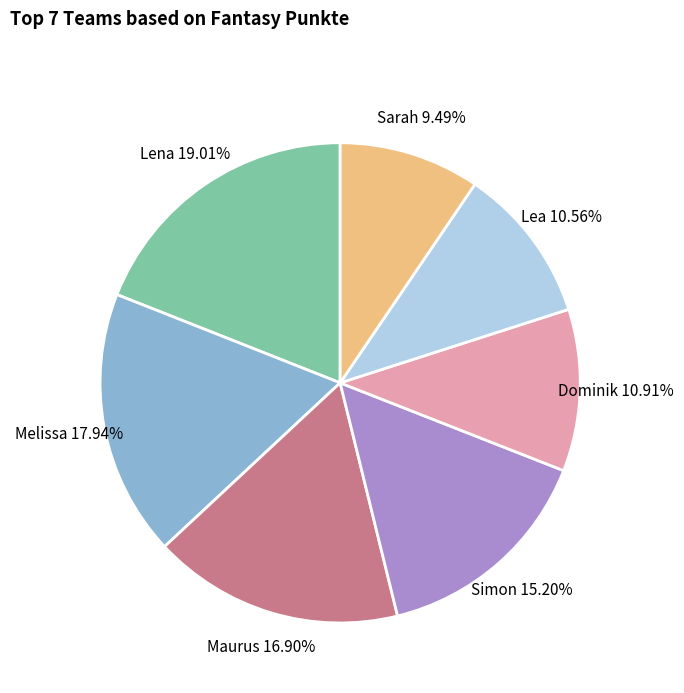

To the nearest percent, what is the difference between the Sarah and Maurus slice percentages?

7%